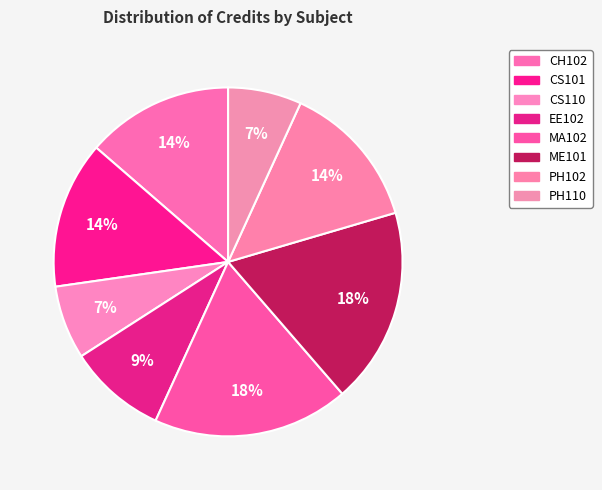

Does any single category account for the majority?

No